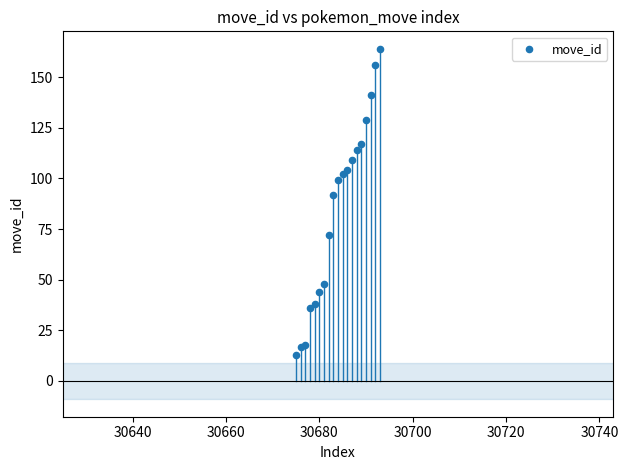

What Y value in the scatter plot is closest to 88?

92